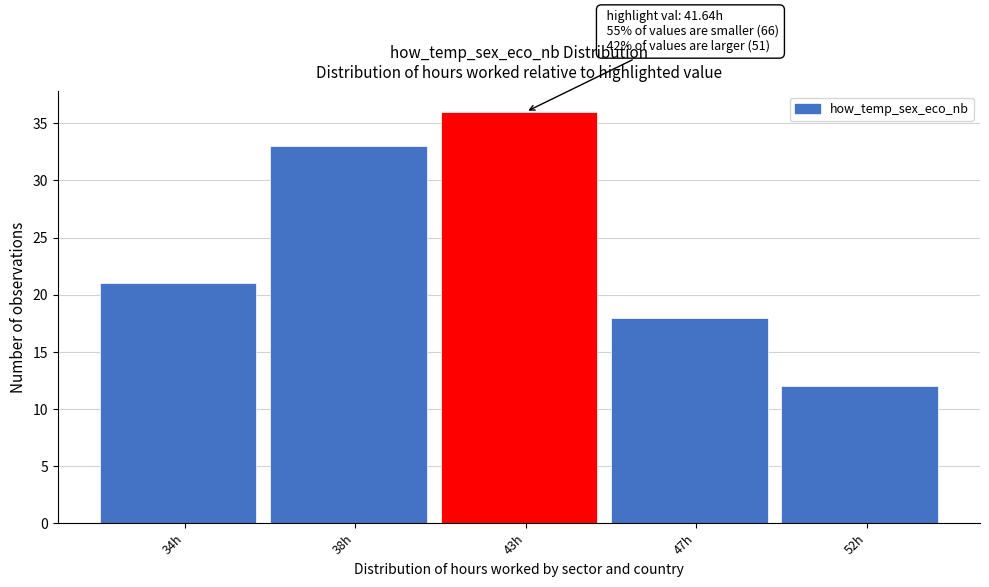

Reading left to right, what are all the values shown in this chart?

34h=21	38h=33	43h=36	47h=18	52h=12